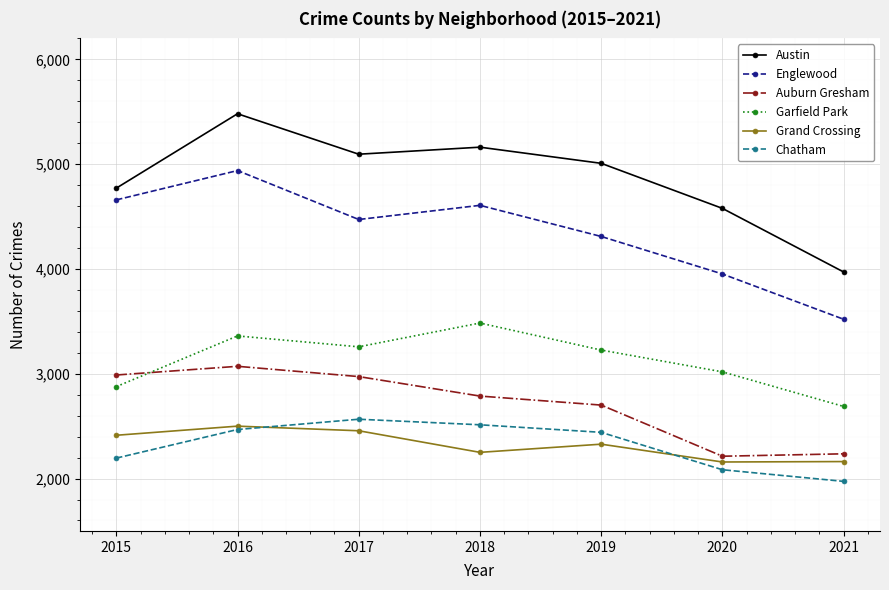

Which series ends up on top after the final intersection of Grand Crossing and Chatham?

Grand Crossing